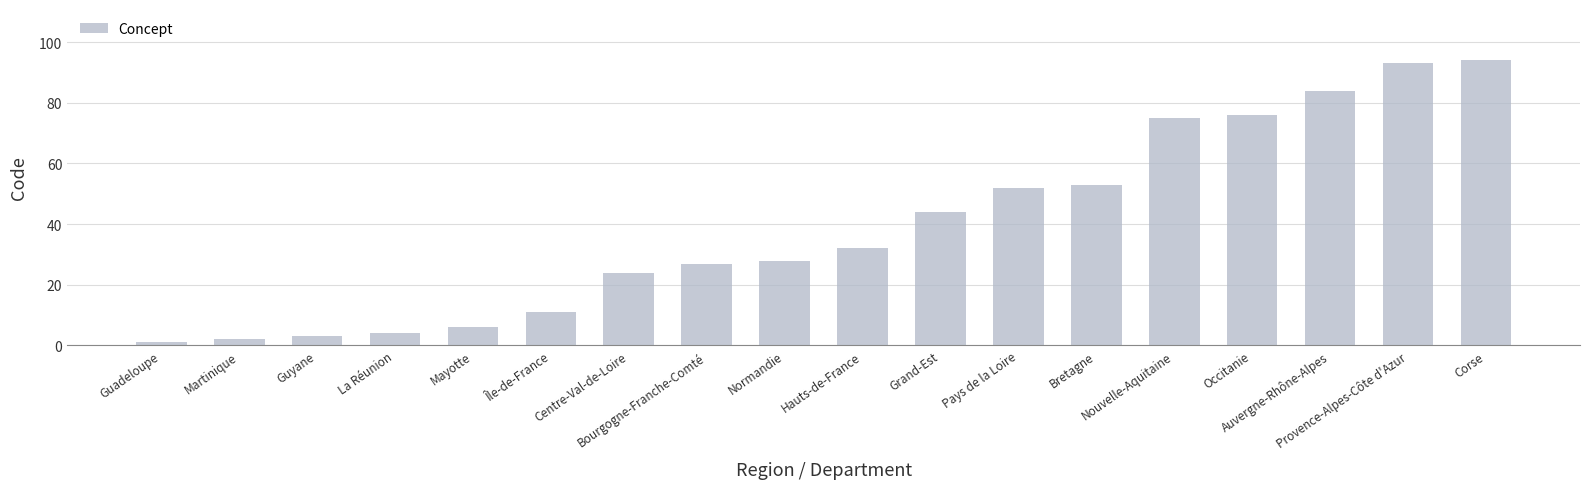

Does the chart contain any negative values?

No